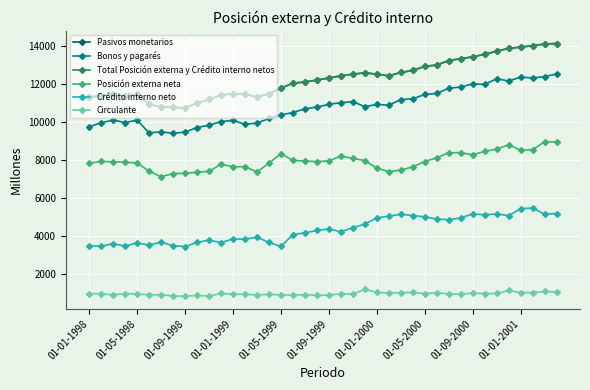

Reading left to right, what are all the values shown in this chart?

Pasivos monetarios: 11298	11373	11491	11342	11463	10923	10784	10761	10731	10994	11178	11414	11480	11459	11303	11476	11773	12036	12098	12196	12311	12418	12510	12580	12508	12422	12599	12706	12917	12994	13224	13324	13422	13558	13720	13865	13936	14004	14096	14123
Bonos y pagarés: 9744	9950	10096	9963	10090	9421	9477	9400	9460	9702	9822	10018	10076	9871	9934	10178	10368	10491	10687	10778	10922	11007	11070	10794	10919	10875	11172	11212	11443	11499	11767	11833	11999	11969	12269	12151	12353	12312	12380	12521
Total Posición externa y Crédito interno netos: 11298	11373	11491	11342	11463	10923	10784	10761	10731	10994	11178	11414	11480	11459	11303	11476	11773	12036	12098	12196	12311	12418	12510	12580	12508	12422	12599	12706	12917	12994	13224	13324	13422	13558	13720	13865	13936	14004	14096	14123
Posición externa neta: 7820	7916	7903	7876	7833	7407	7110	7279	7292	7341	7401	7768	7639	7638	7370	7821	8330	7968	7938	7912	7945	8203	8079	7958	7560	7385	7460	7635	7912	8110	8374	8379	8268	8447	8567	8797	8506	8536	8956	8946
Crédito interno neto: 3478	3457	3588	3466	3630	3516	3674	3482	3439	3653	3777	3646	3841	3821	3933	3655	3443	4068	4160	4284	4366	4215	4431	4622	4948	5037	5139	5071	5005	4884	4850	4945	5154	5111	5153	5068	5430	5468	5140	5177
Circulante: 961	952	896	958	941	900	898	839	825	865	831	973	931	928	896	924	894	884	908	868	886	956	934	1184	1028	991	1018	1022	965	1005	948	930	991	964	969	1127	1014	1017	1075	1047